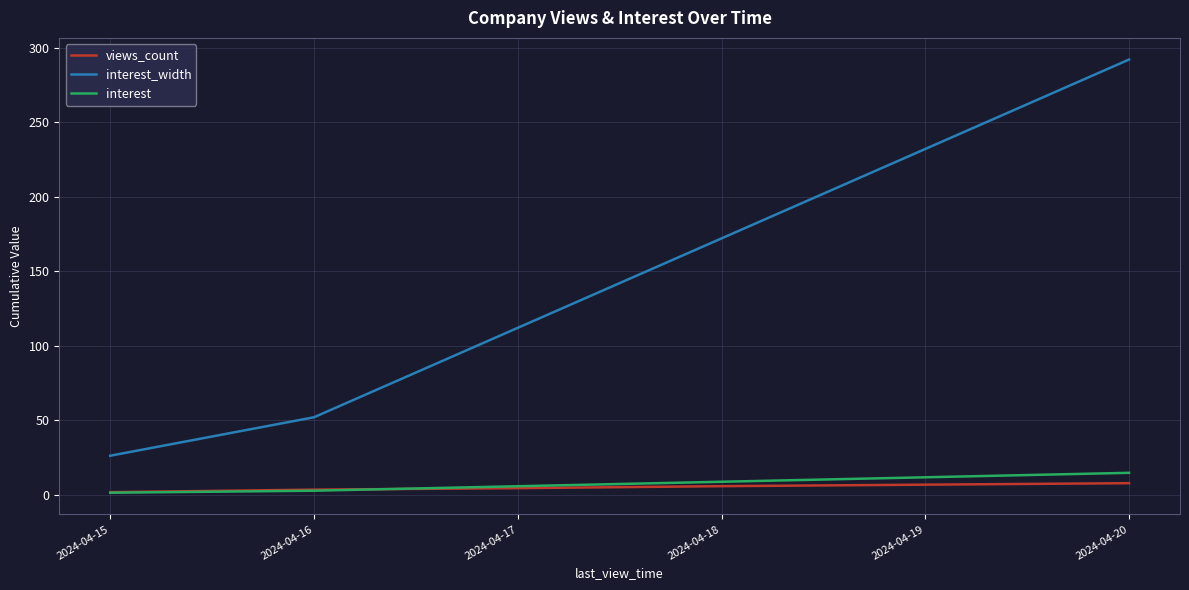

True or false: interest_width and interest intersect in this chart.

False